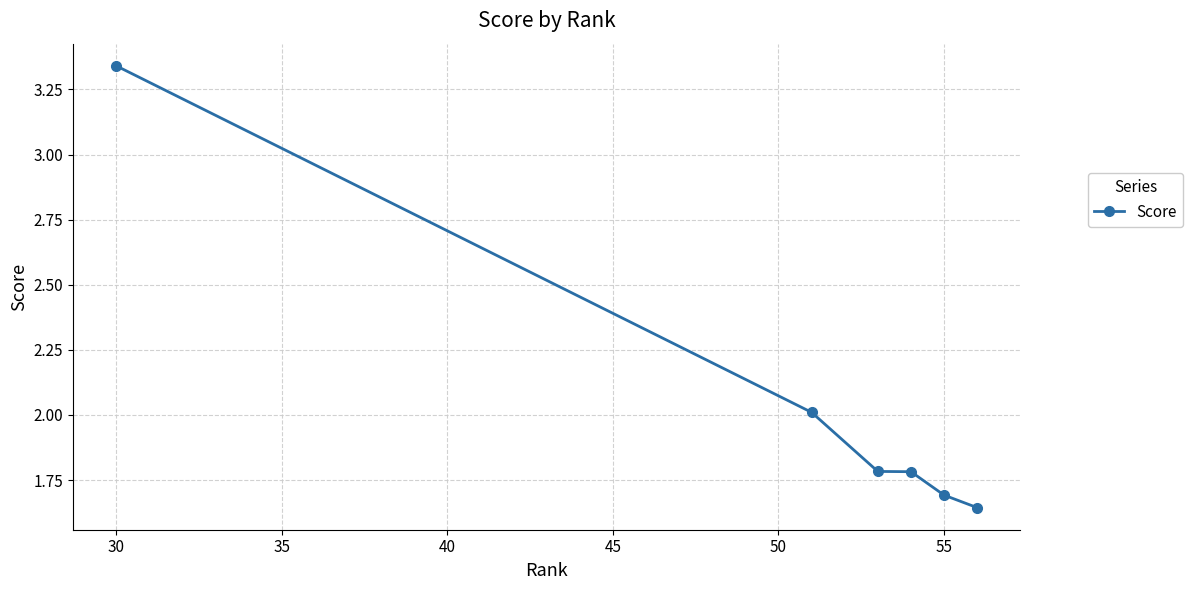

What is the average value?

2.0